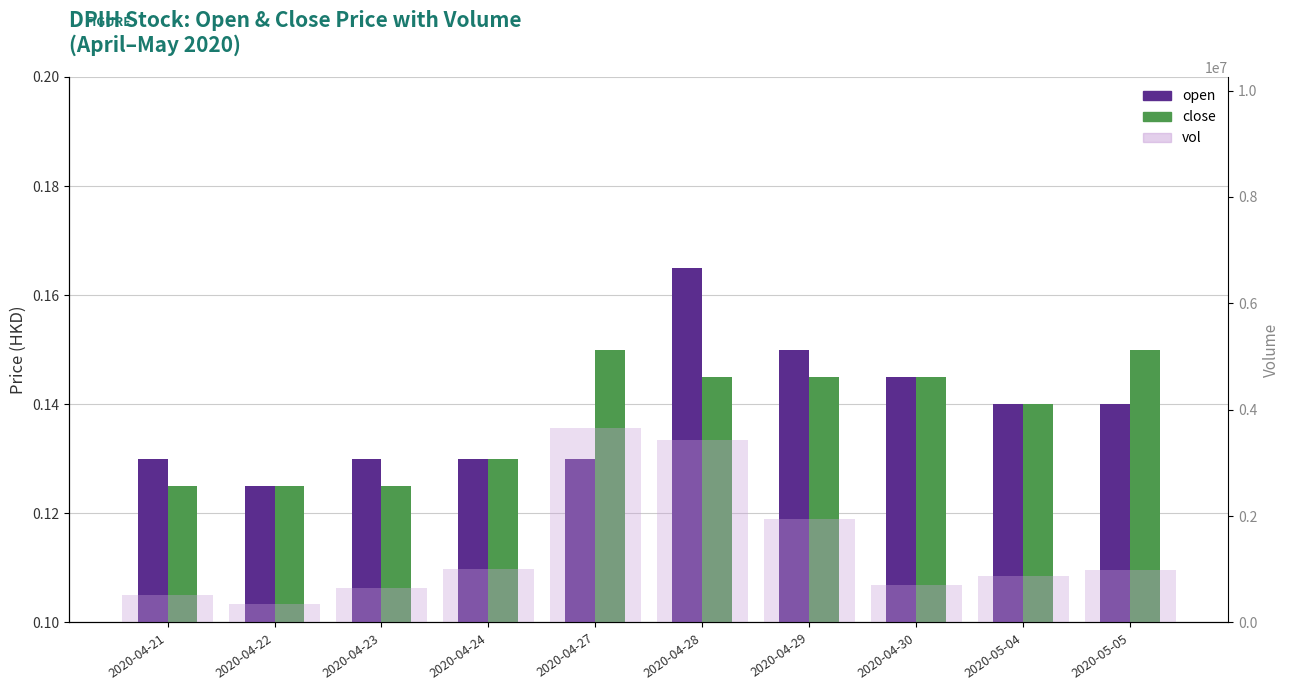

How many bars are there in each group?

3